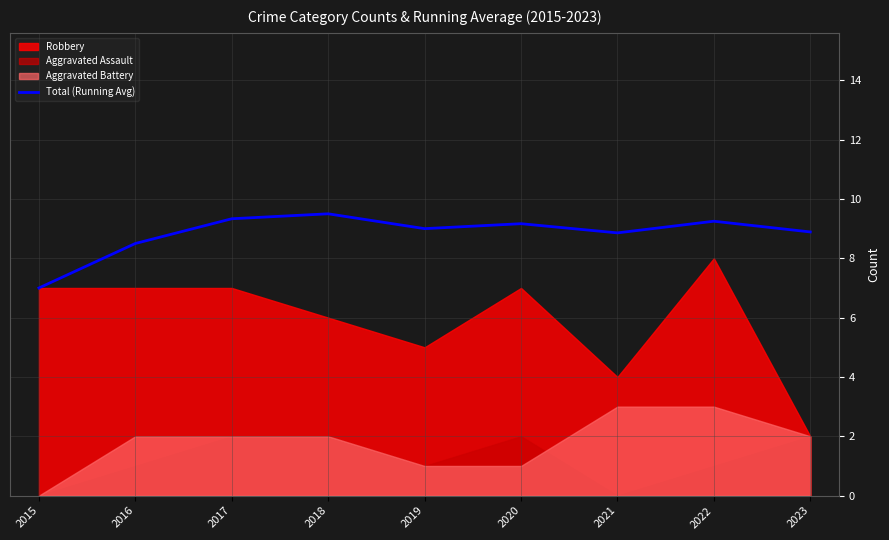

Where is Total (Running Avg) nearest to the value 8?

2016